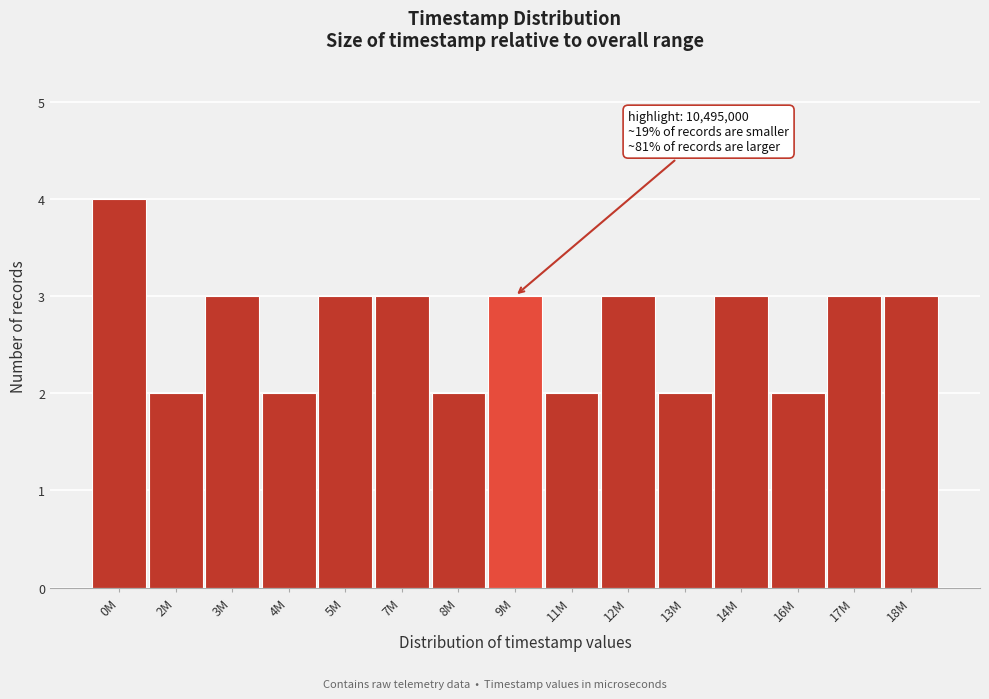

Reading right to left, what are all the values shown in this chart?

18M=3	17M=3	16M=2	14M=3	13M=2	12M=3	11M=2	9M=3	8M=2	7M=3	5M=3	4M=2	3M=3	2M=2	0M=4